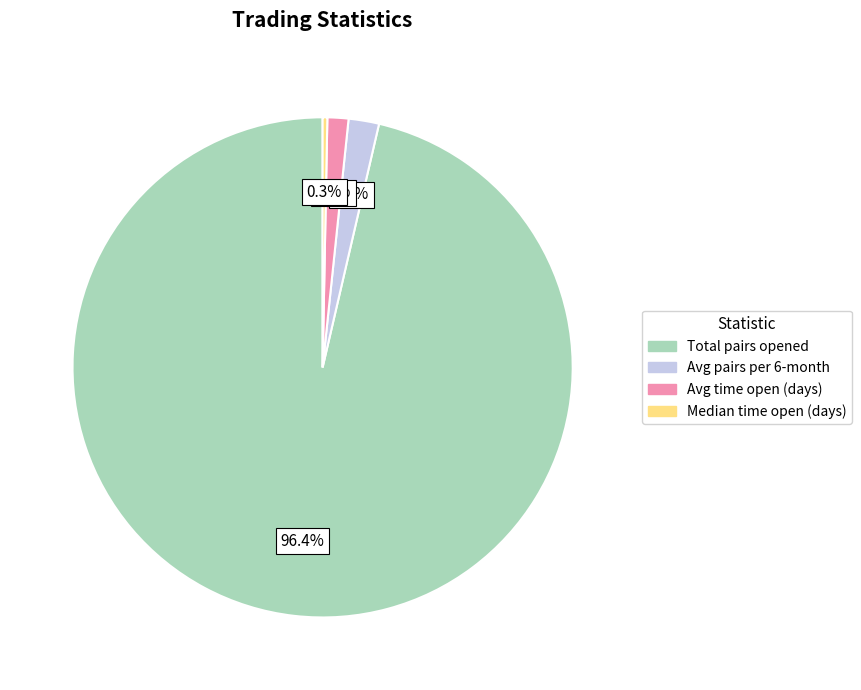

Does any single category account for the majority?

Yes